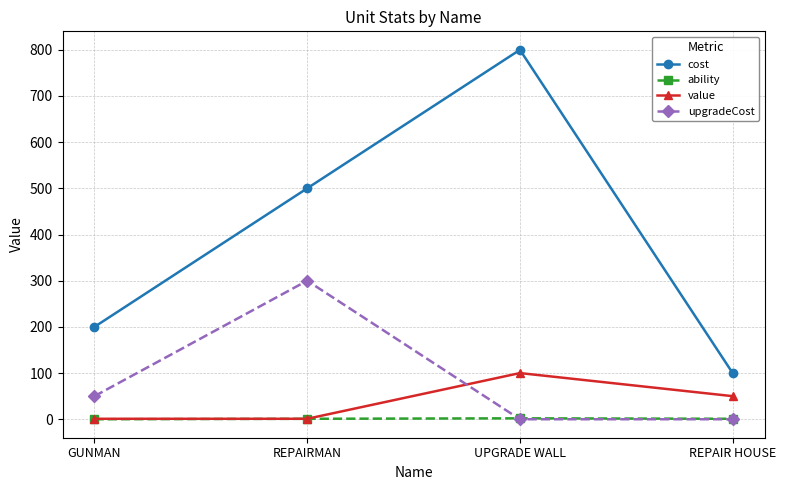

In upgradeCost, how many points are higher than both neighbors (excluding endpoints)?

1